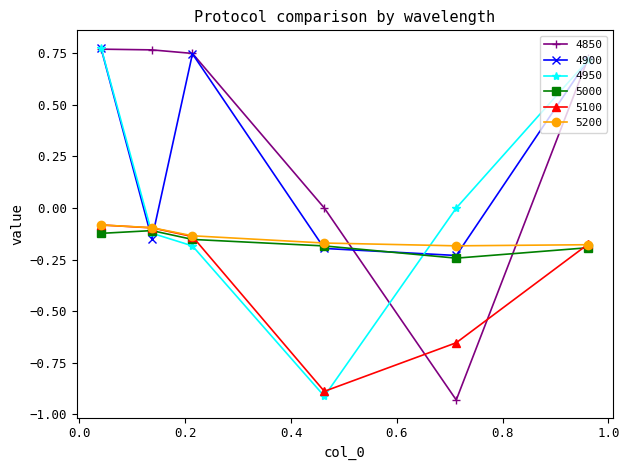

How many times do 5000 and 4850 cross each other?

2